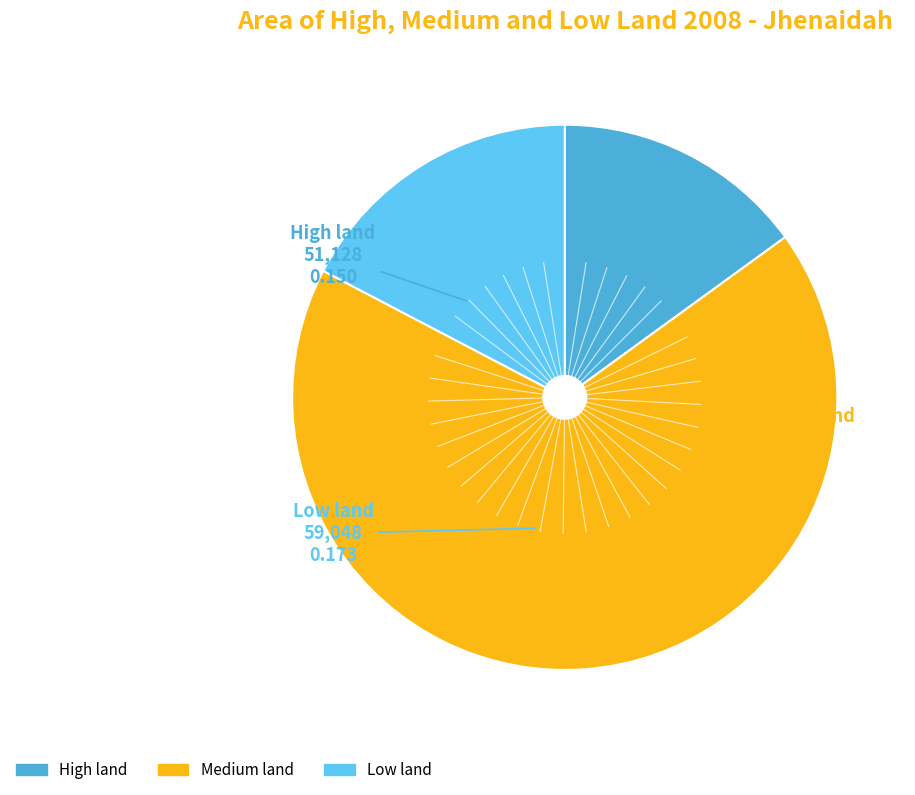

Does any single category account for the majority?

Yes